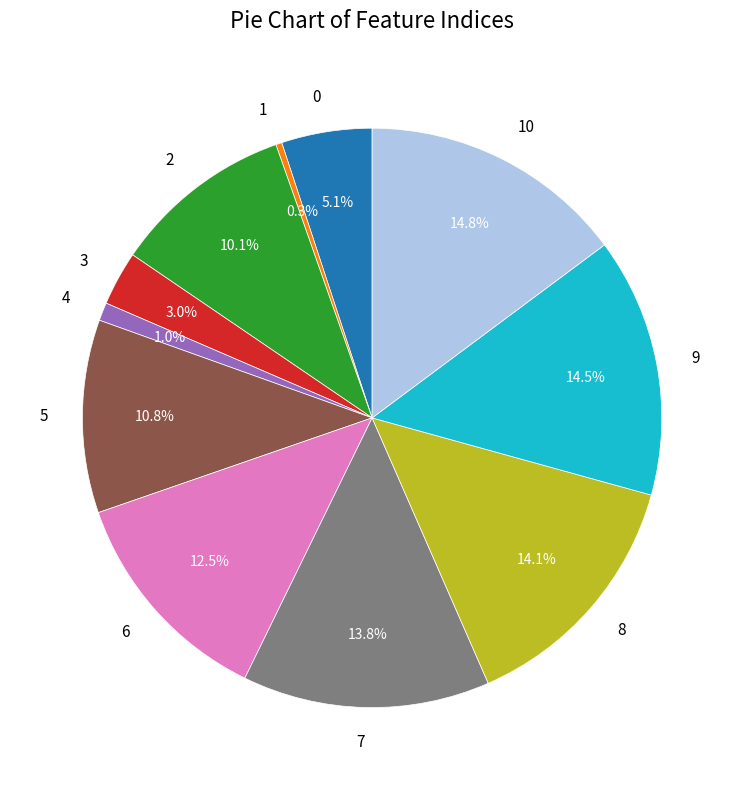

Which category has the smallest portion of the pie?

1